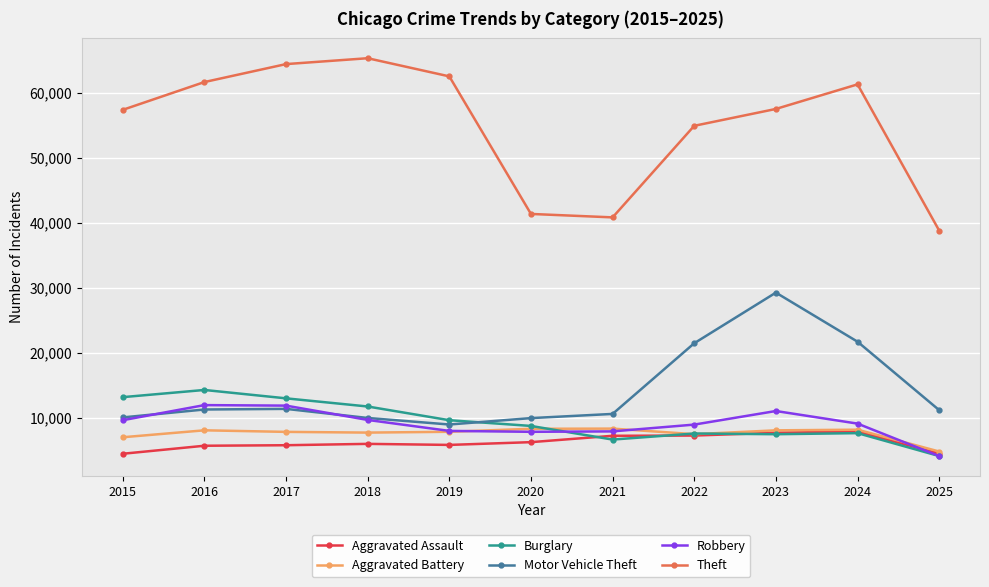

What is the minimum value for Aggravated Battery?

4827